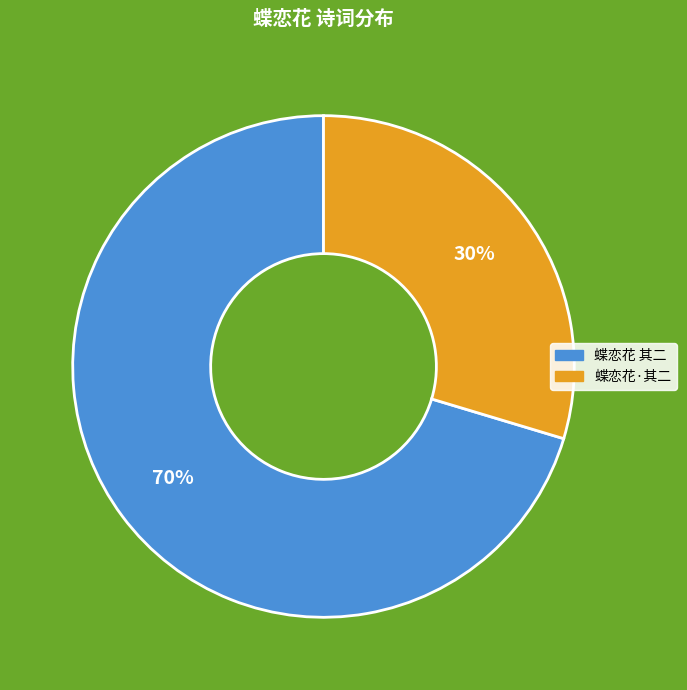

Is there any slice that represents more than half of the pie?

Yes